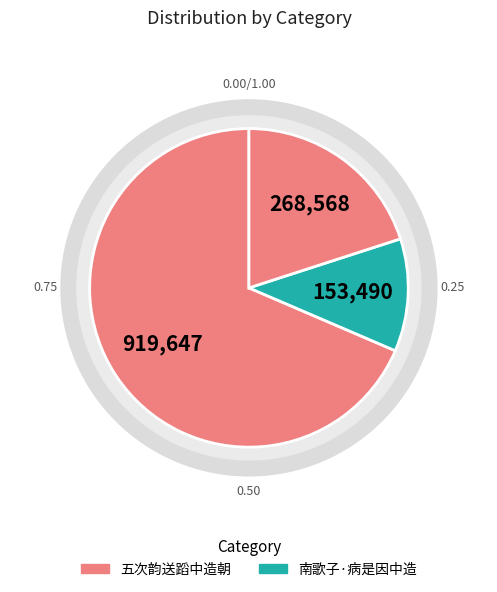

What is the total percentage of 南歌子·病是因中造 and 五次韵送蹈中造朝?

31.5%